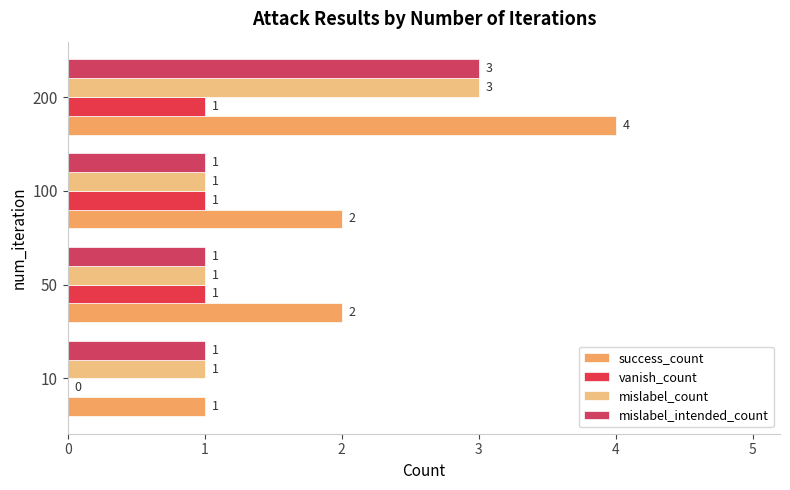

Which series has the largest range (max minus min)?

success_count